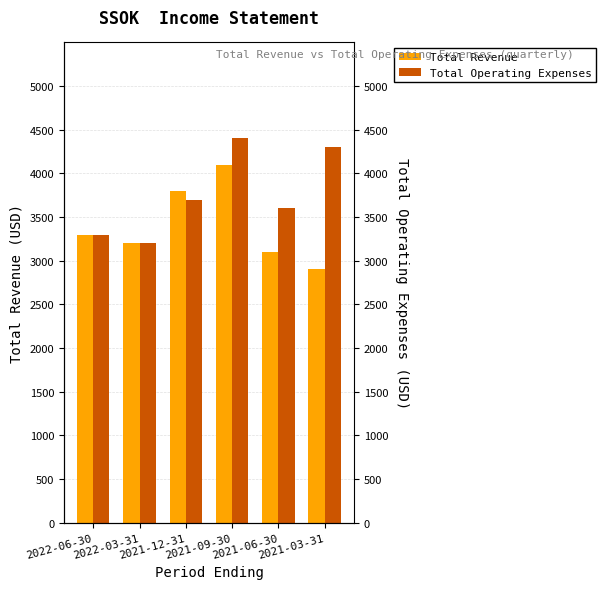

Is the value of Total Operating Expenses at 2022-06-30 greater than the value of Total Revenue at 2022-06-30?

No